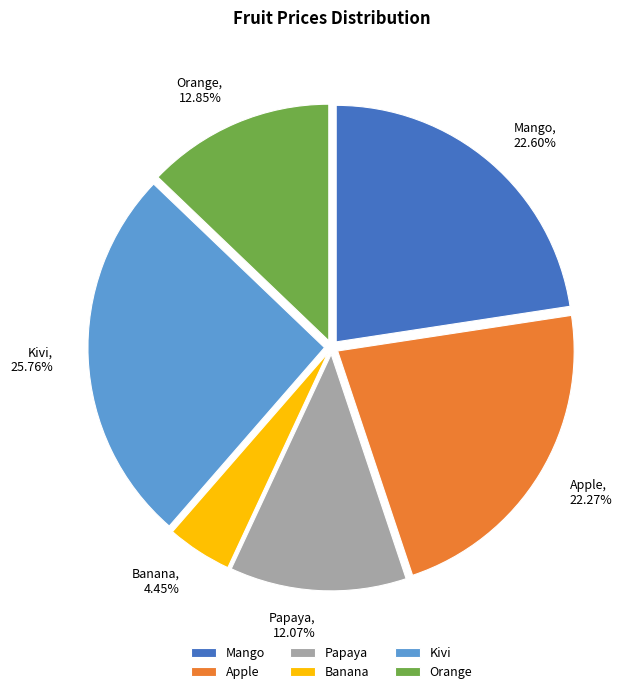

How many segments does this pie chart have?

6